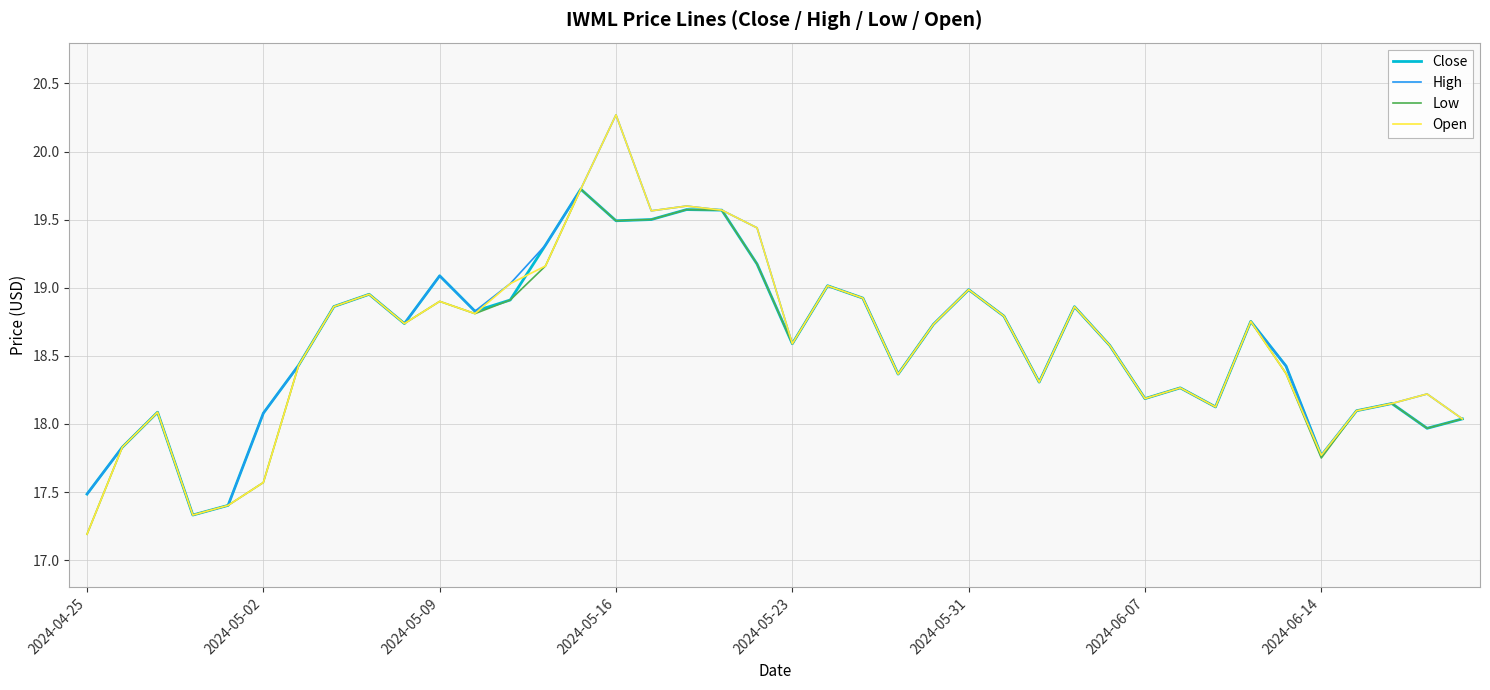

What is the minimum value for Open?

17.2